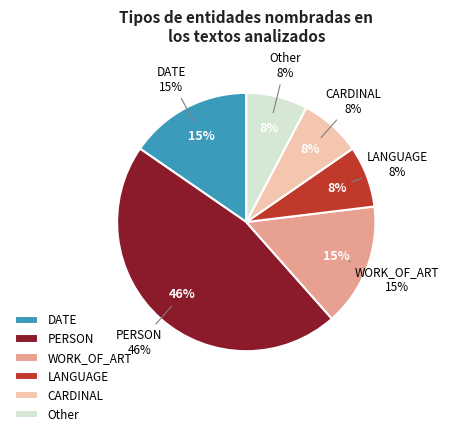

Do CARDINAL and WORK_OF_ART together represent more than half of the pie?

No